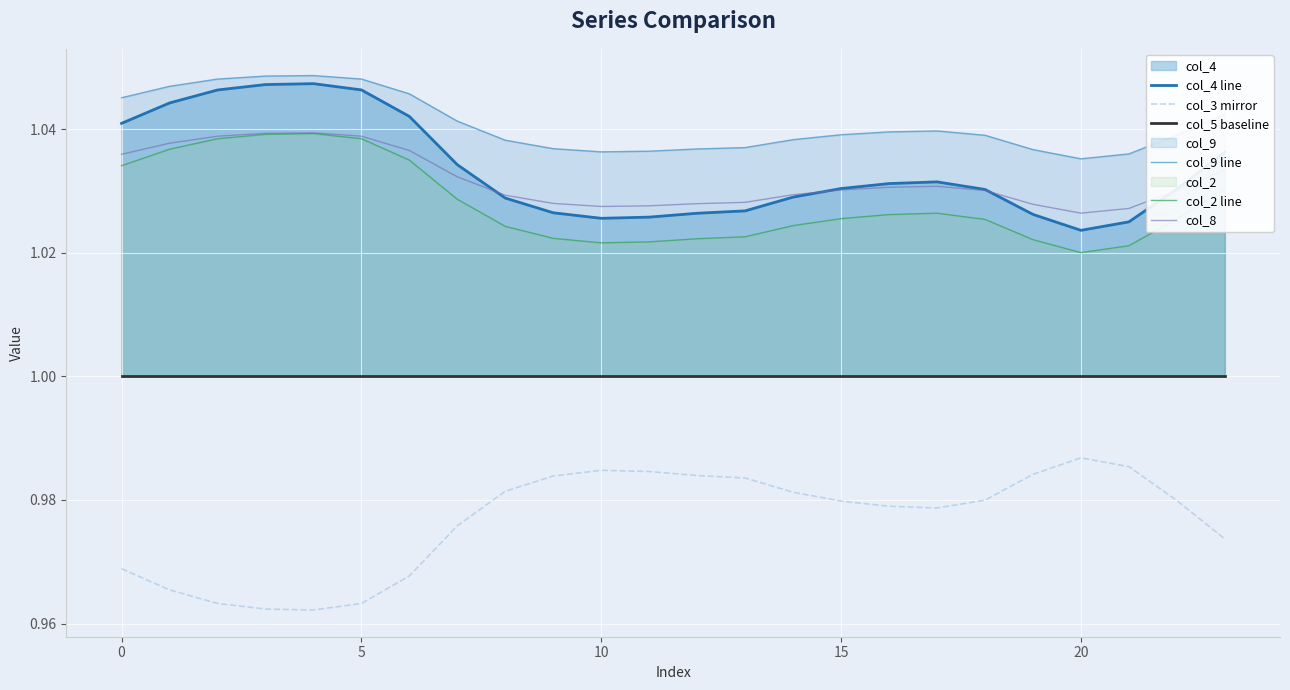

How many series are shown in this chart?

6